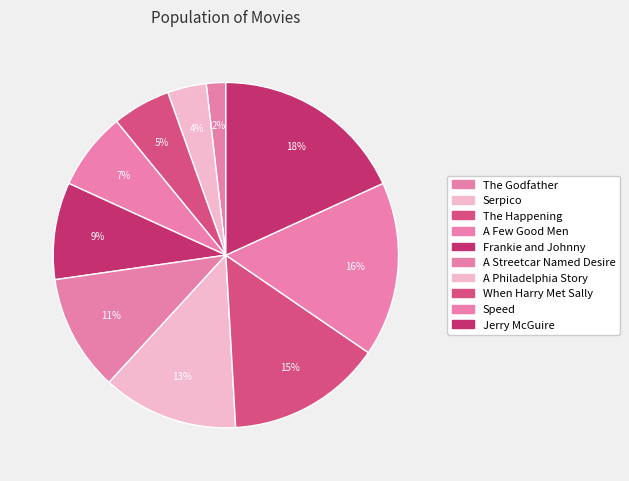

How many slices are in this pie chart?

10